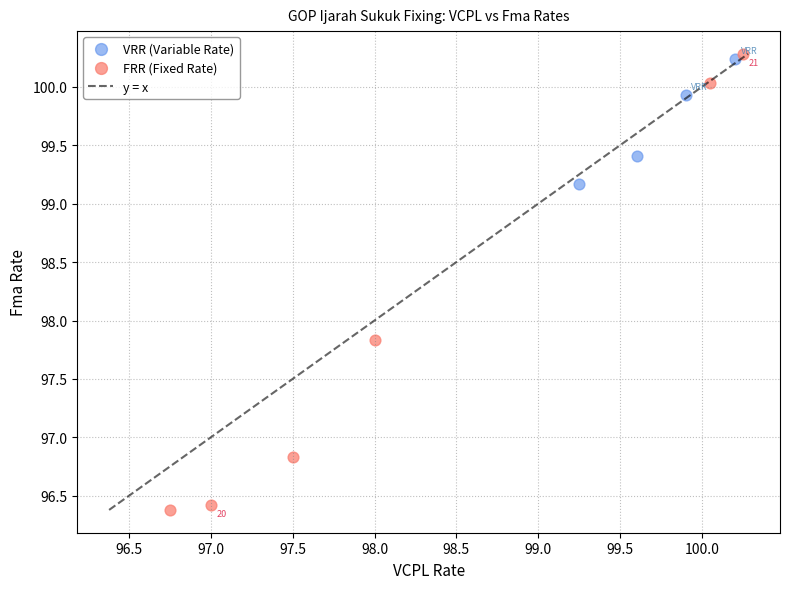

Which series reaches the minimum Y coordinate?

FRR (Fixed Rate)